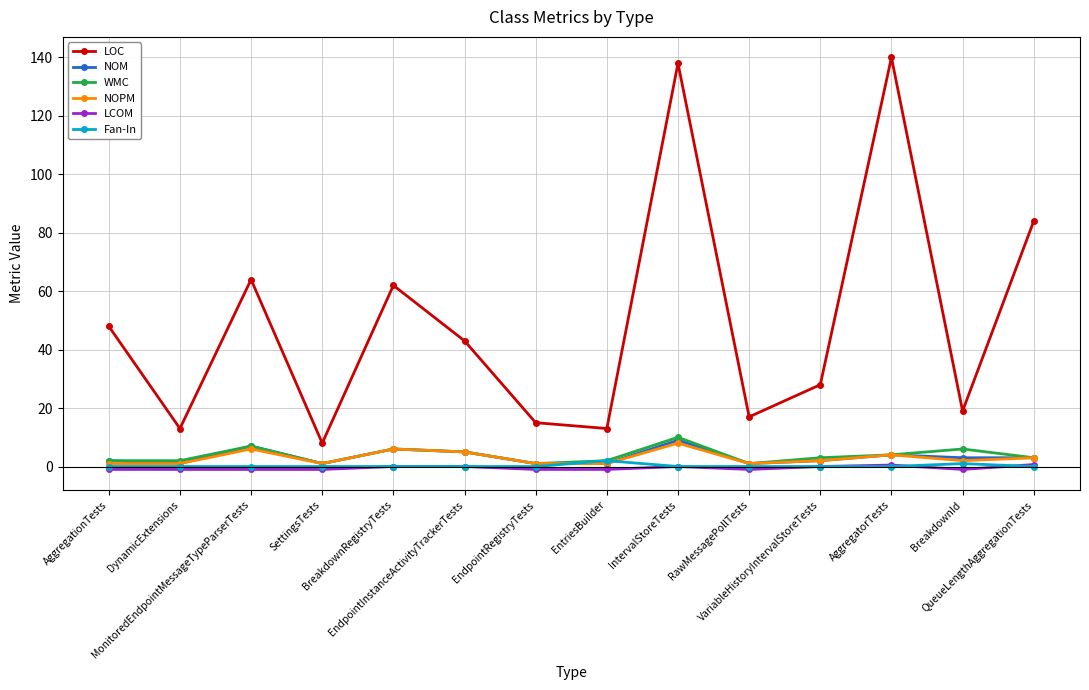

What is the highest value of the NOPM series?

8.0